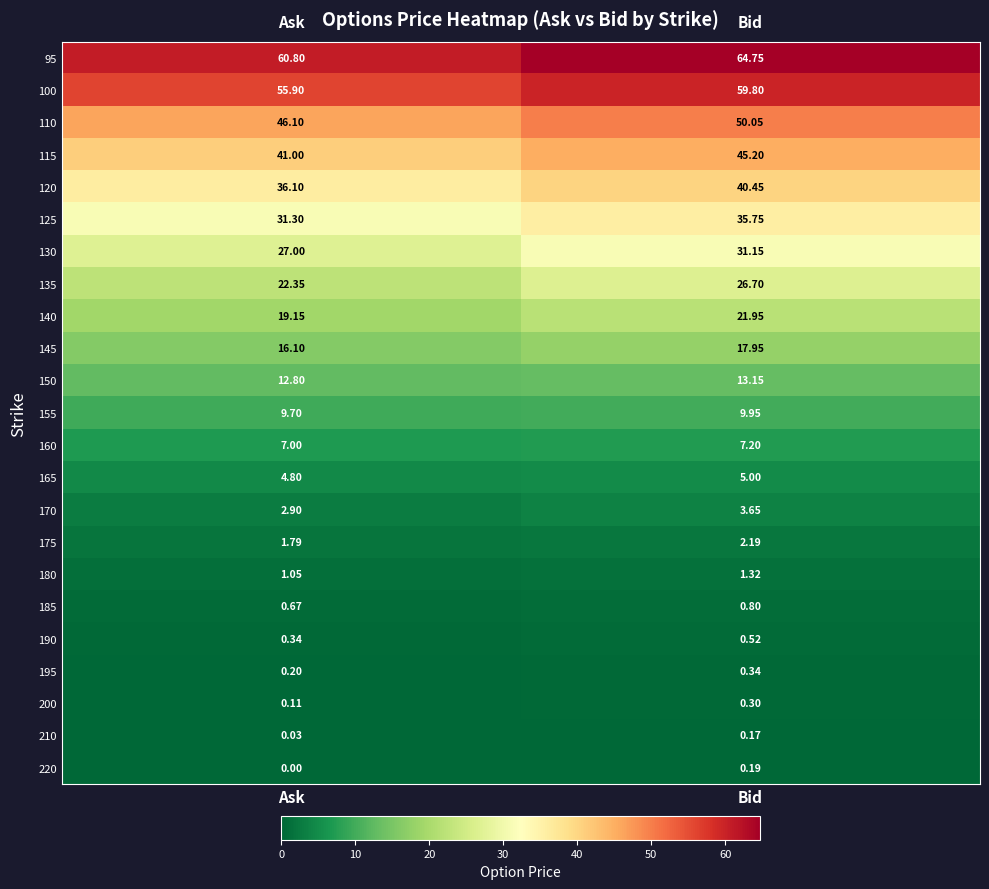

At which category does the chart reach its minimum across all series?

Ask